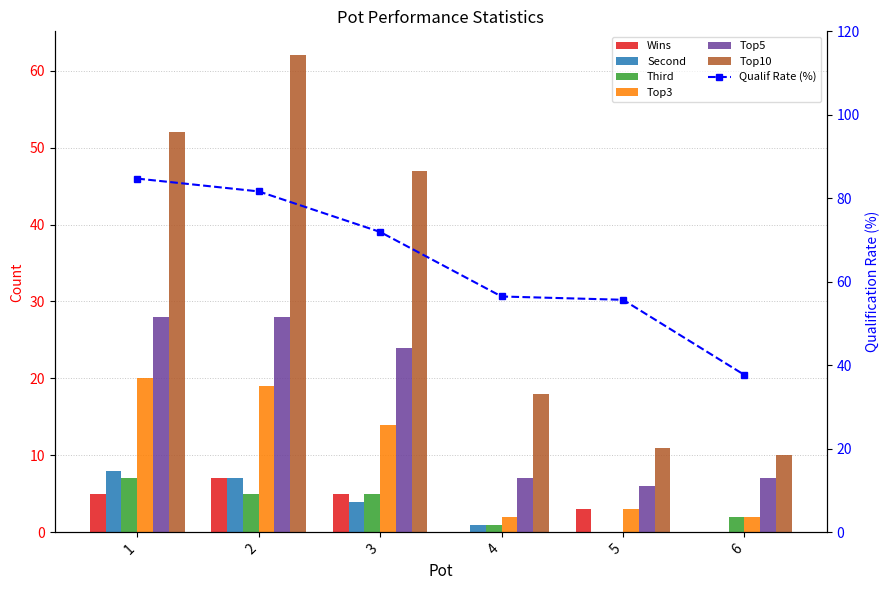

True or false: Top10 has a value of 47 at 3.

True